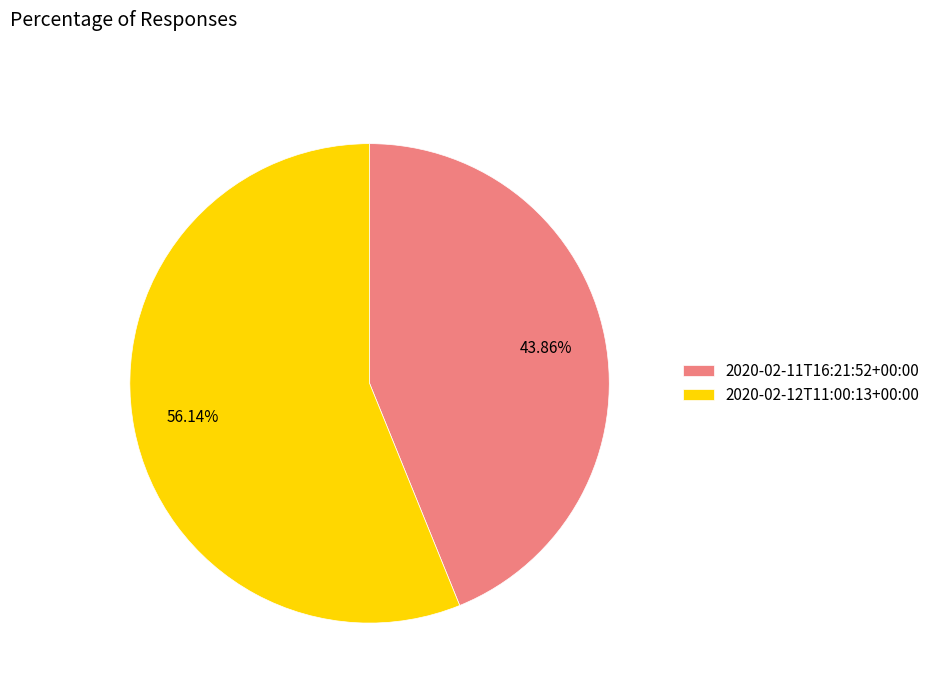

Does 2020-02-11T16:21:52+00:00 represent more than half of the total?

No